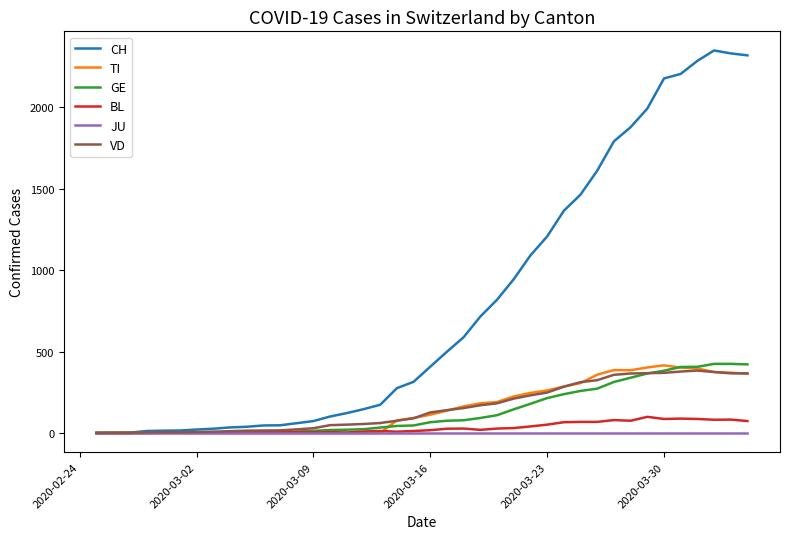

What is the greatest value displayed?

2348